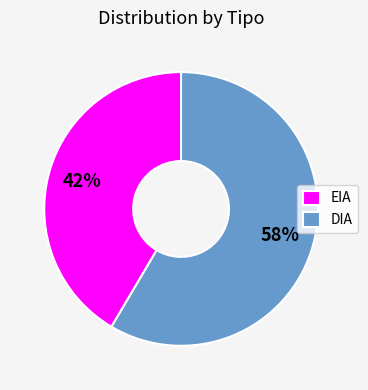

To the nearest percent, what portion does EIA represent?

42%